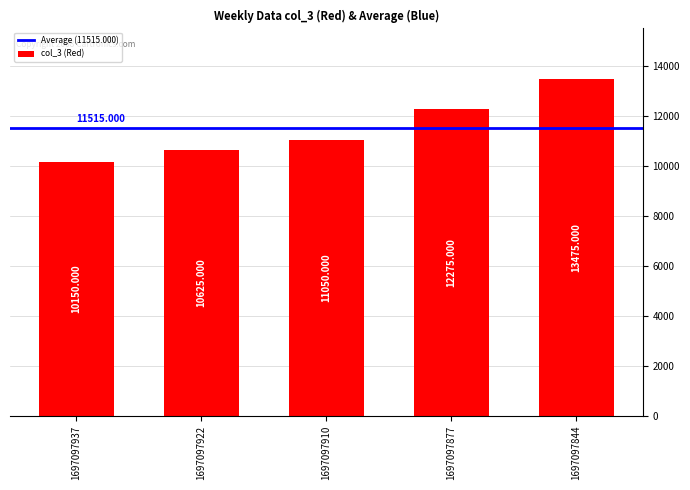

Are the bars grouped side by side (vs. stacked)?

No